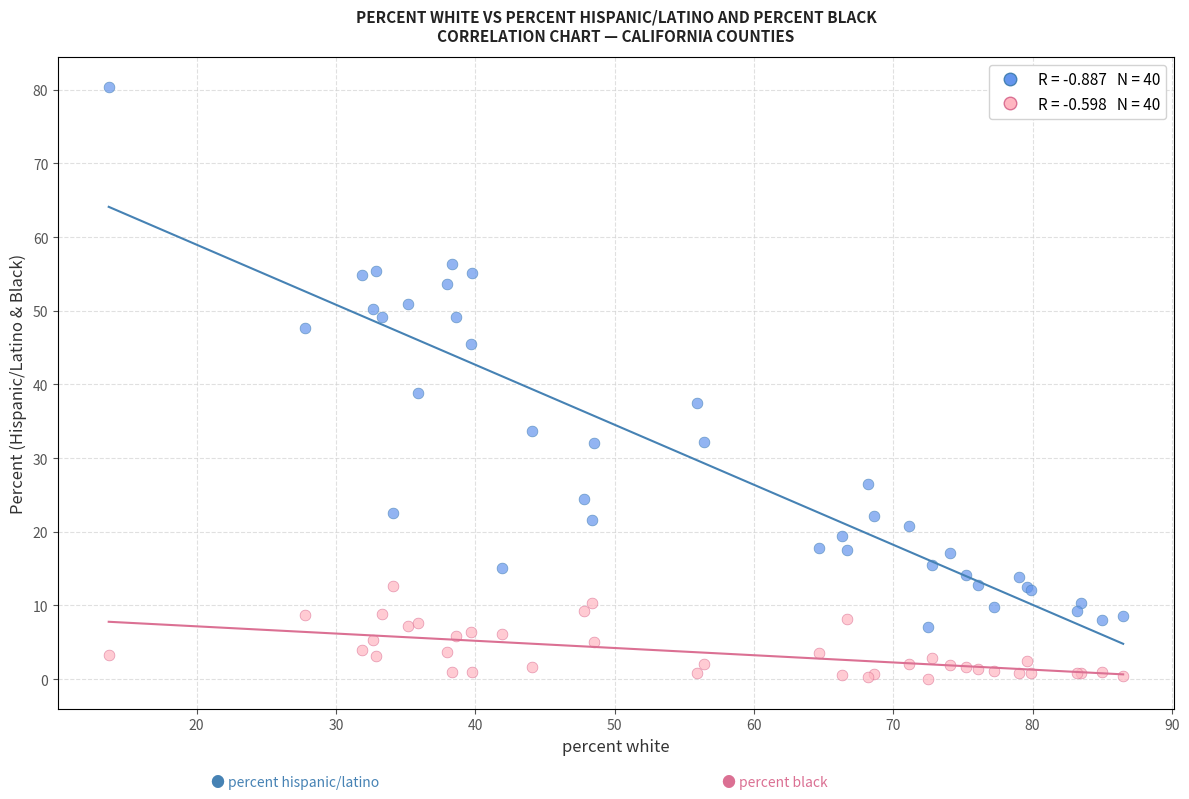

Across all series, what Y value is closest to 40?

38.9